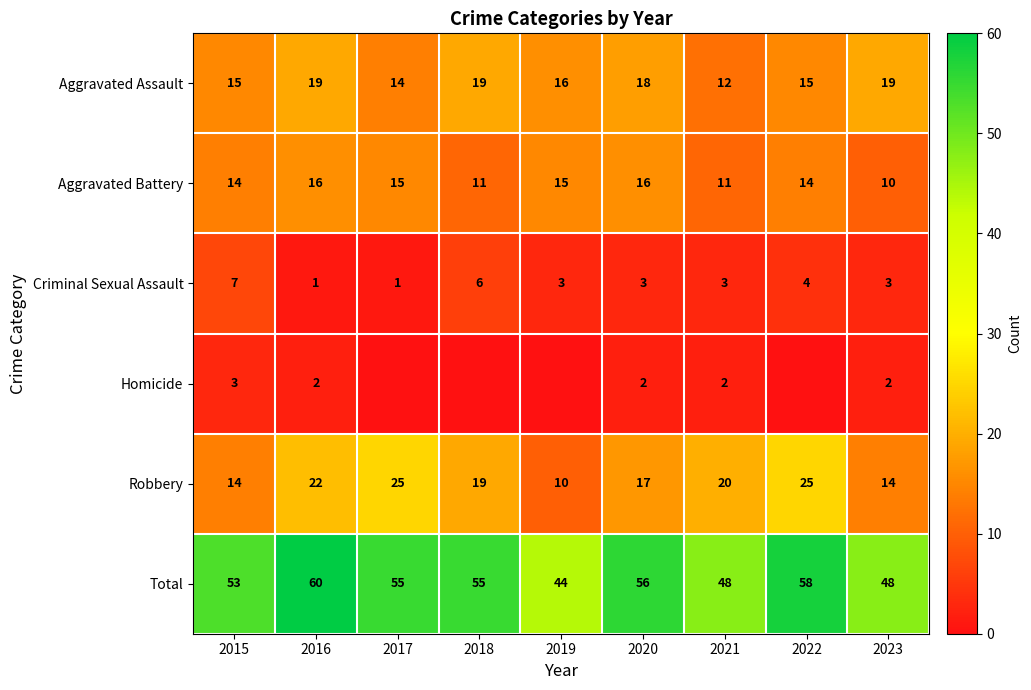

What is the maximum value shown in the chart?

60